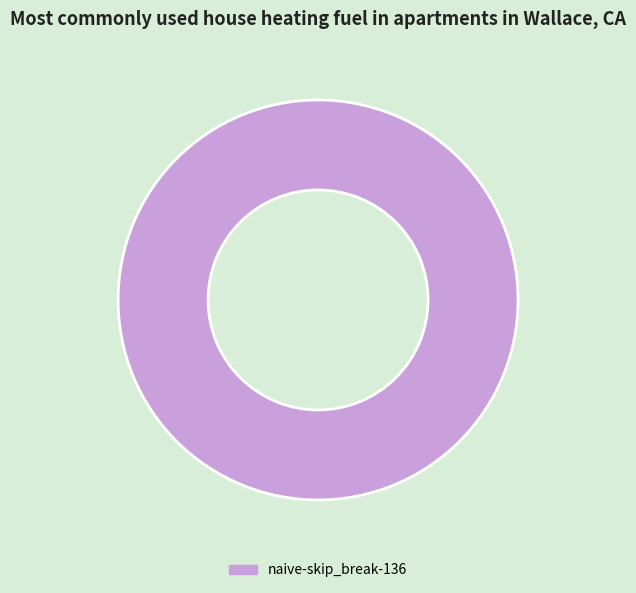

The naive-skip_break-136 slice represents 100% of the pie. True or false?

True